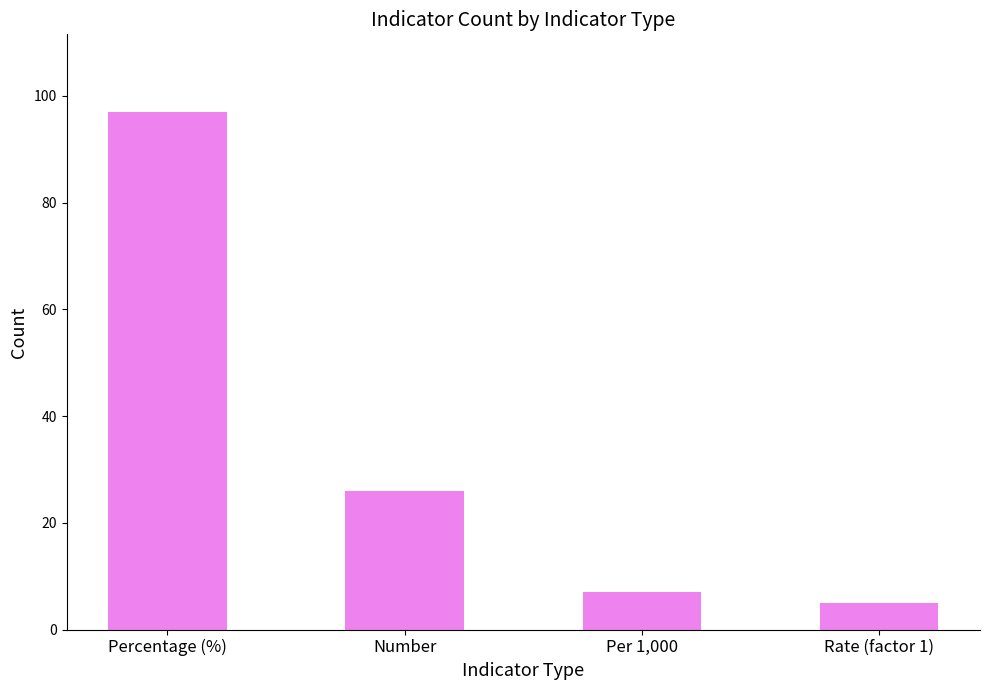

Which label corresponds to the smallest value in the chart?

Rate (factor 1)